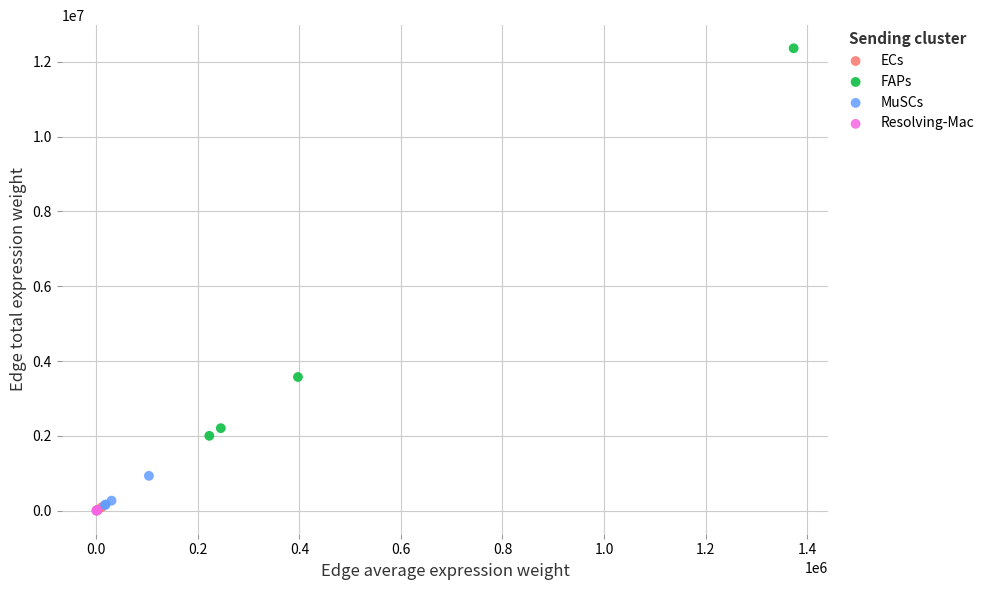

Which series reaches the maximum Y coordinate?

FAPs